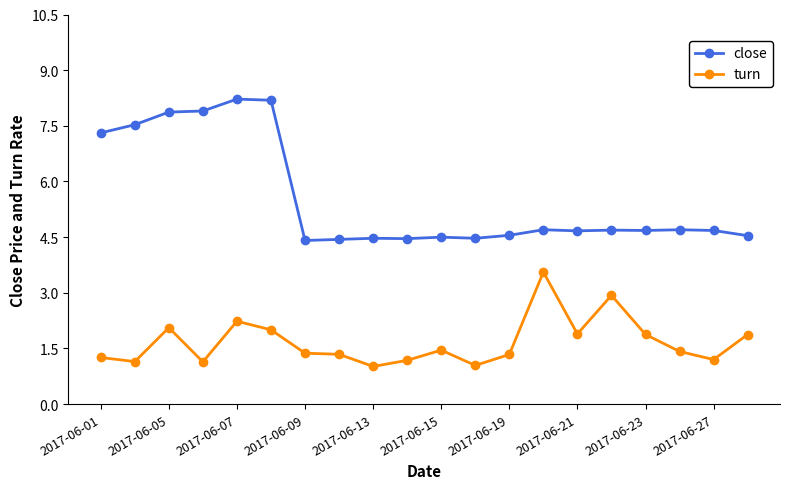

Which series has the widest spread of values?

close